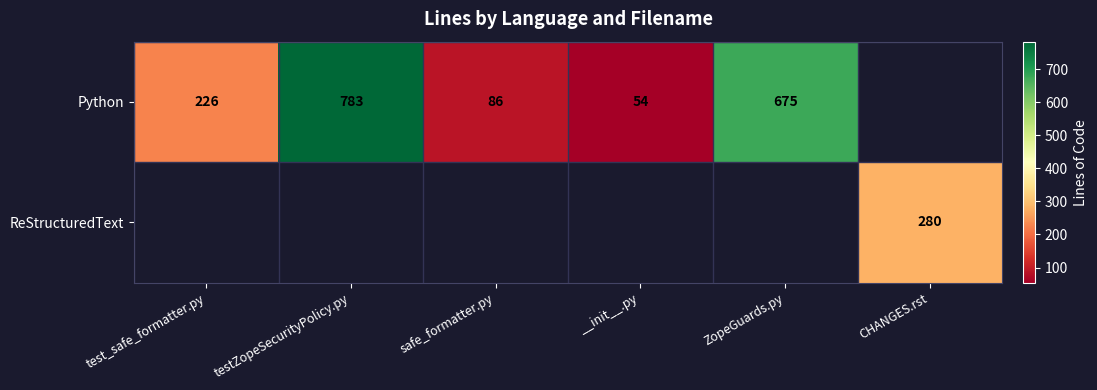

At which category does the chart reach its minimum across all series?

__init__.py